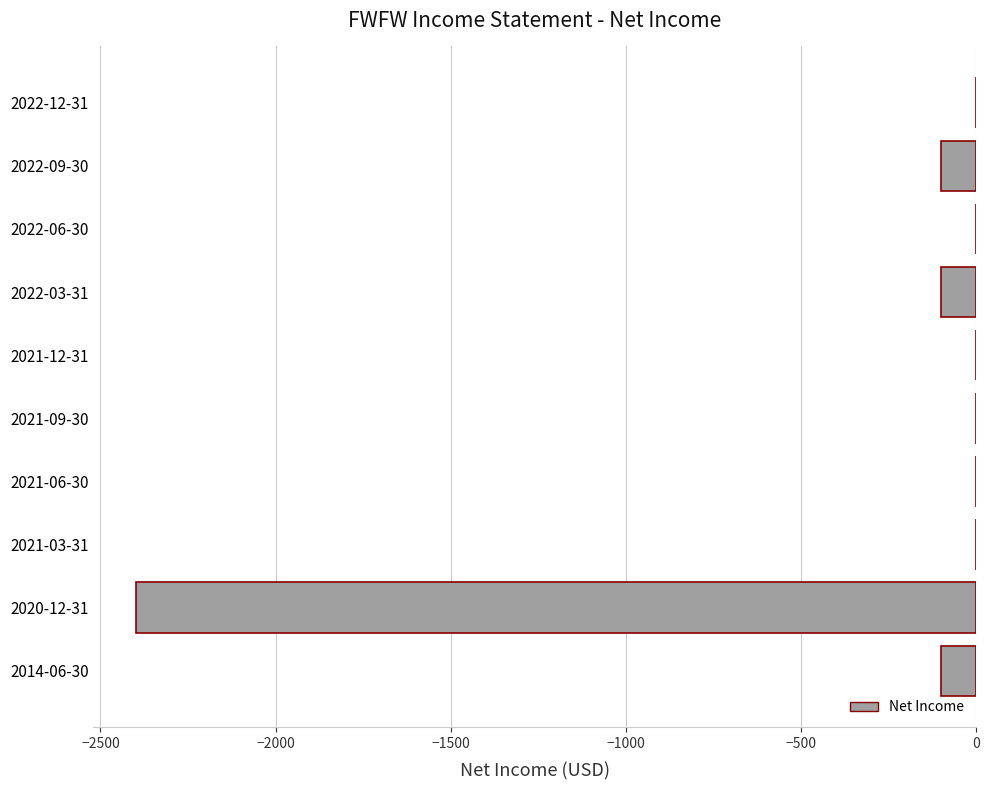

At which label is the value closest to -1200?

2014-06-30